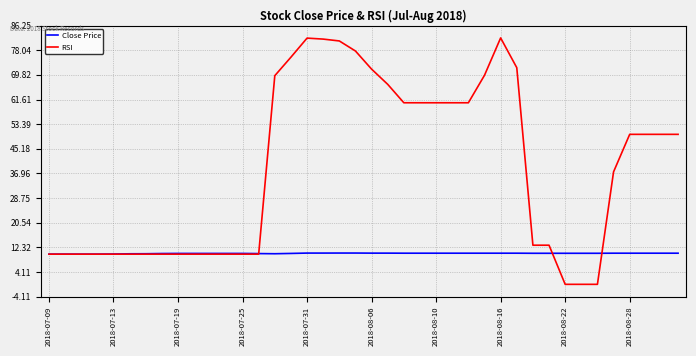

Rank the series by their average value, from lowest to highest.

Close Price, RSI